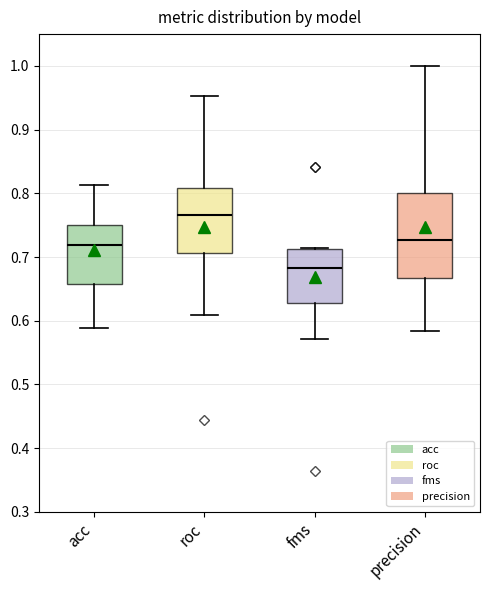

Reading left to right, read every box against the y-axis: the position of its median line, the range the box covers, and the ends of its whiskers. The values are not printed on the chart, so give them approximately, as read against the axis.

acc: median 0.72, box 0.66 to 0.75, whiskers 0.59 to 0.81
roc: median 0.77, box 0.71 to 0.81, whiskers 0.61 to 0.95
fms: median 0.68, box 0.63 to 0.71, whiskers 0.57 to 0.71
precision: median 0.73, box 0.67 to 0.80, whiskers 0.58 to 1.00